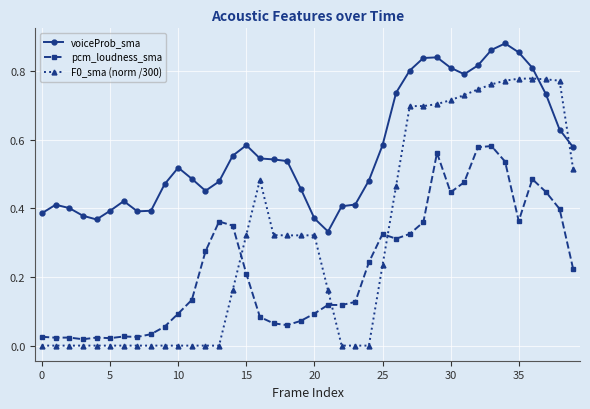

Which series has the largest total across all categories?

voiceProb_sma